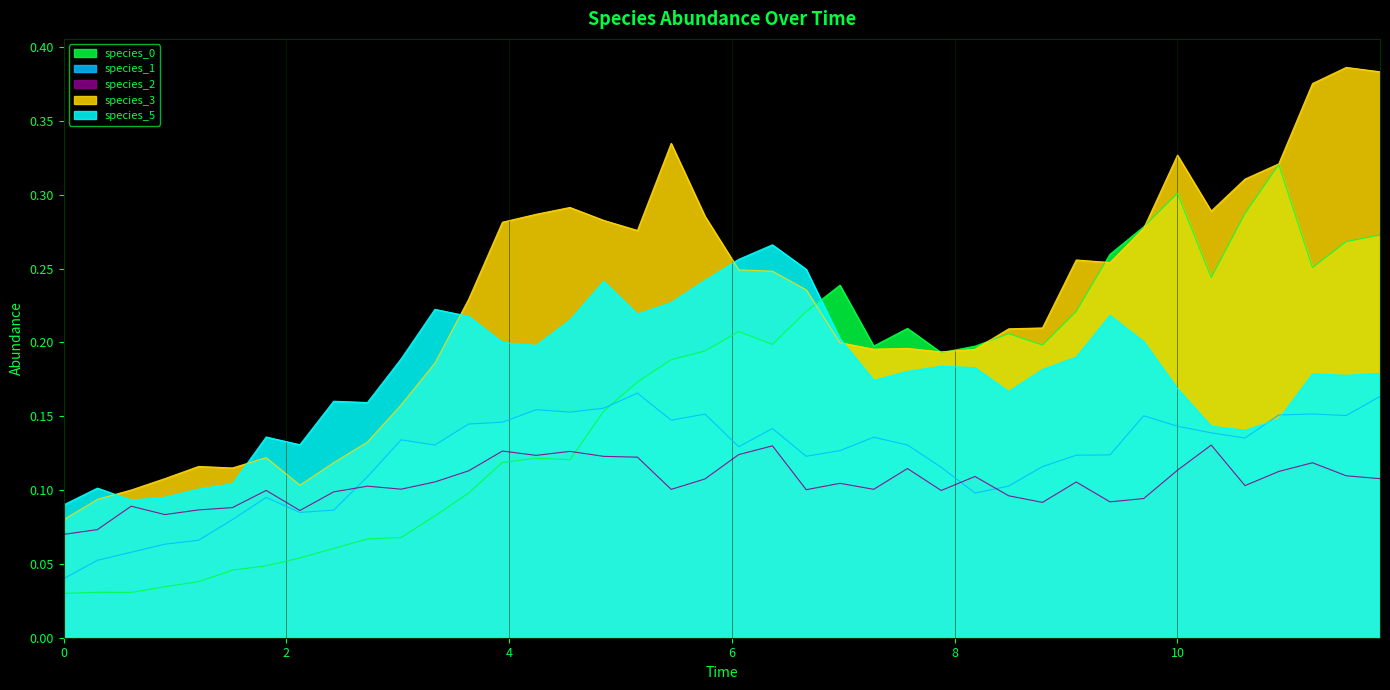

Which series has the largest total across all categories?

species_3